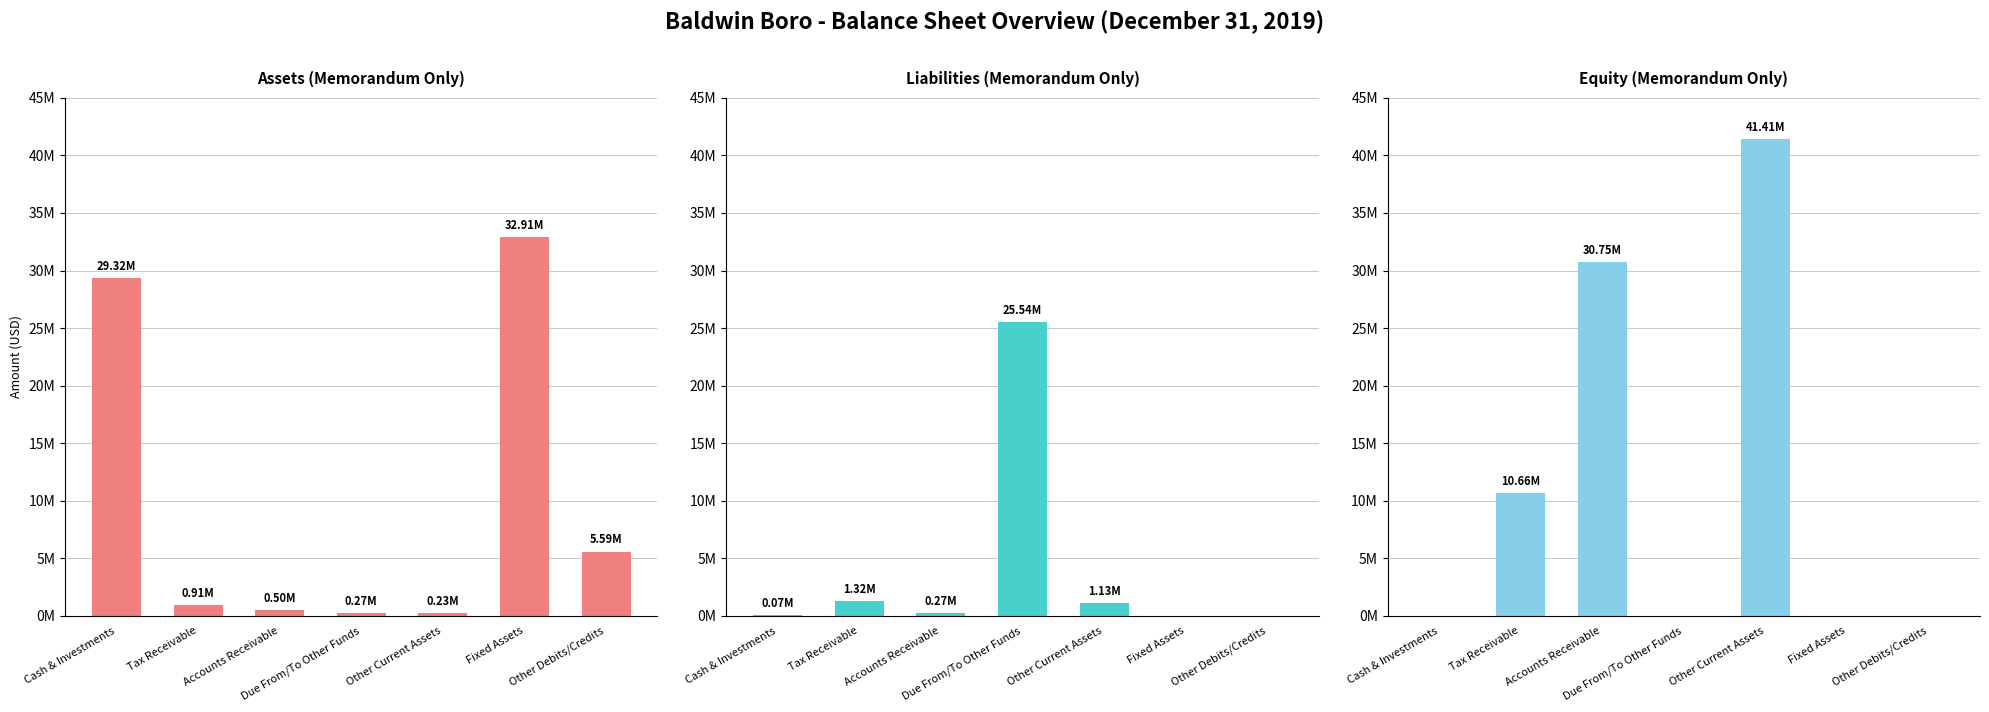

Reading right to left, what are all the values shown in this chart?

Assets: 5586667	32912156	234687	273599	502247	914780	29318903
Liabilities: 0	0	1125662	25543095	273599	1320894	70548
Equity: 0	0	41409241	0	30748173	10661068	0